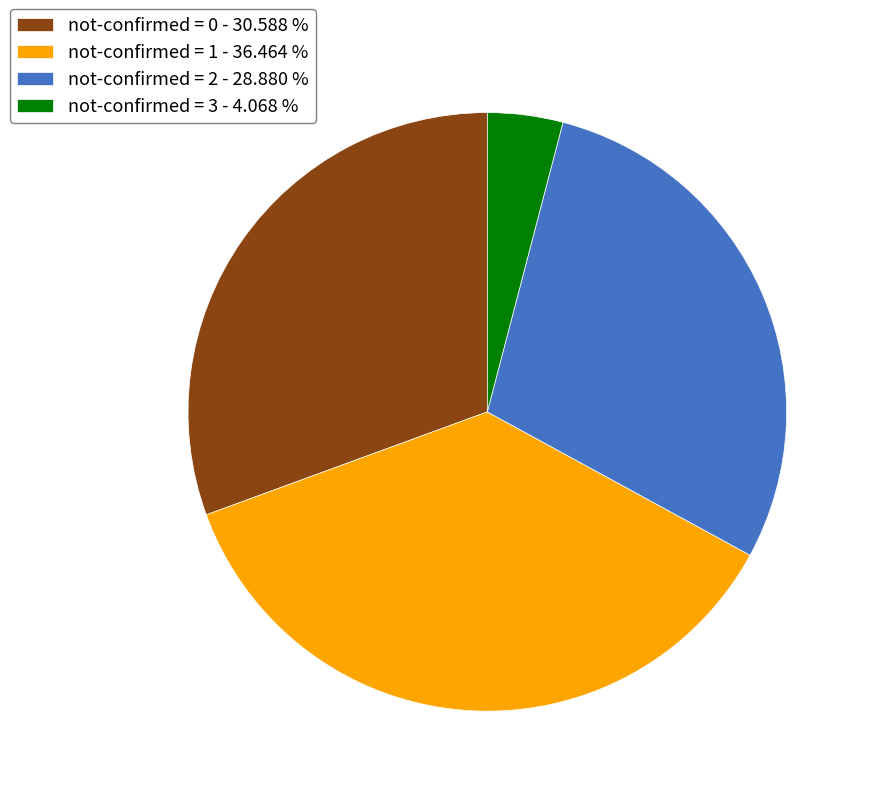

Which category has the smallest portion of the pie?

not-confirmed = 3 - 4.068 %